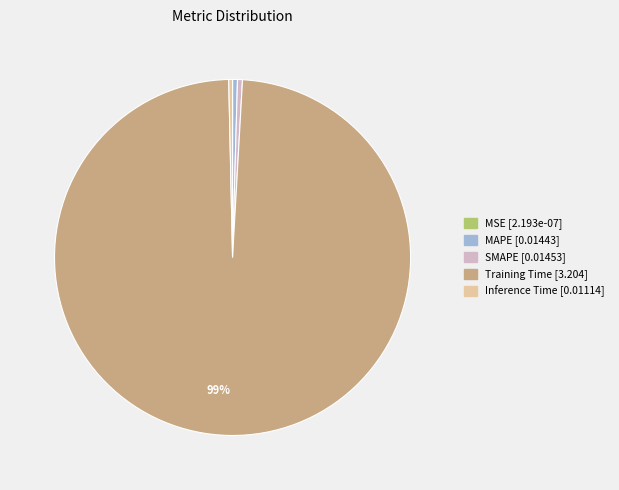

Combined, do Inference Time and SMAPE account for over 50%?

No